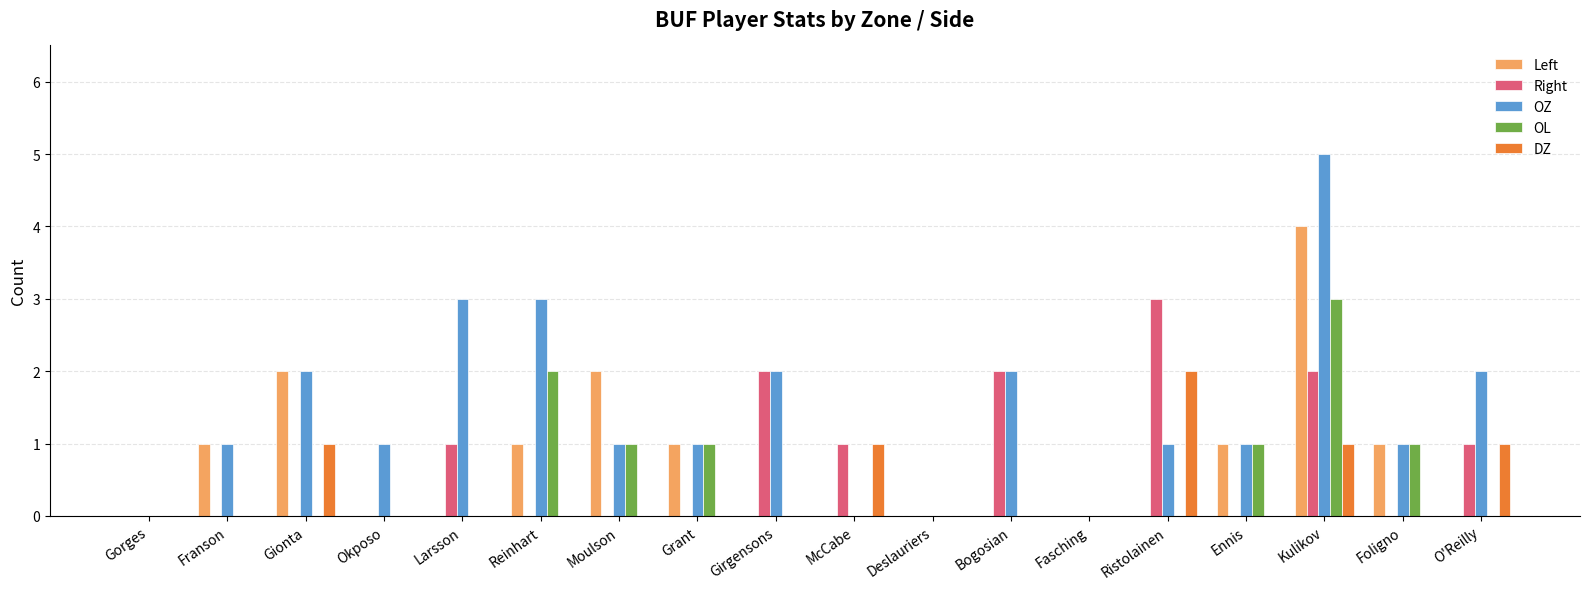

At which category is the sum across all series the highest?

Kulikov